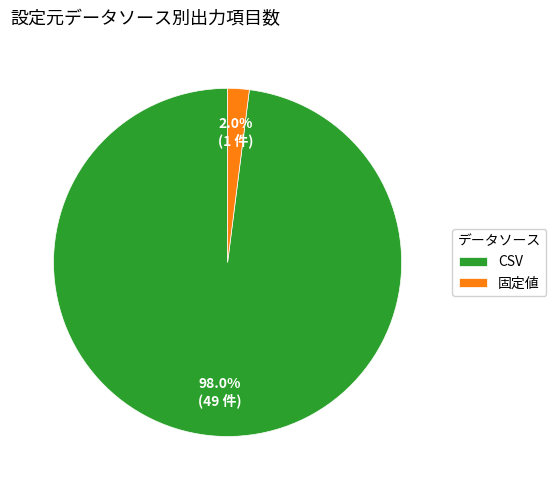

Which category has the smallest portion of the pie?

固定値